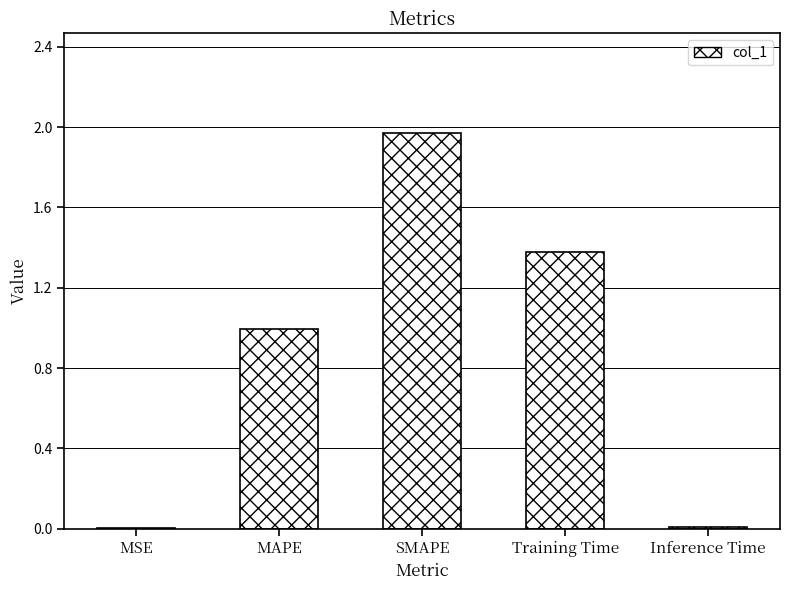

The value at Inference Time is 0.0. True or false?

True